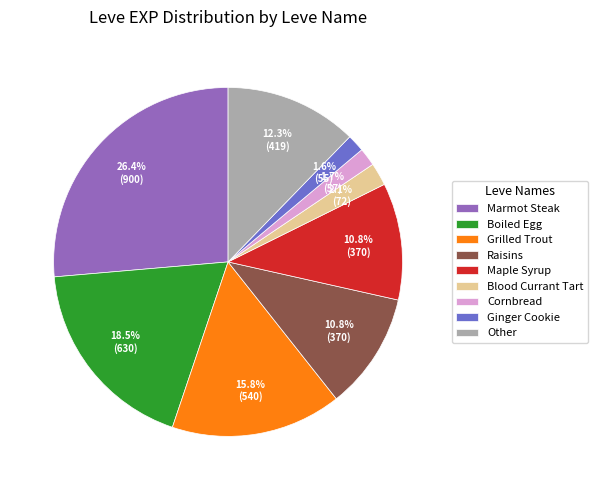

To the nearest percent, what portion does Ginger Cookie represent?

2%